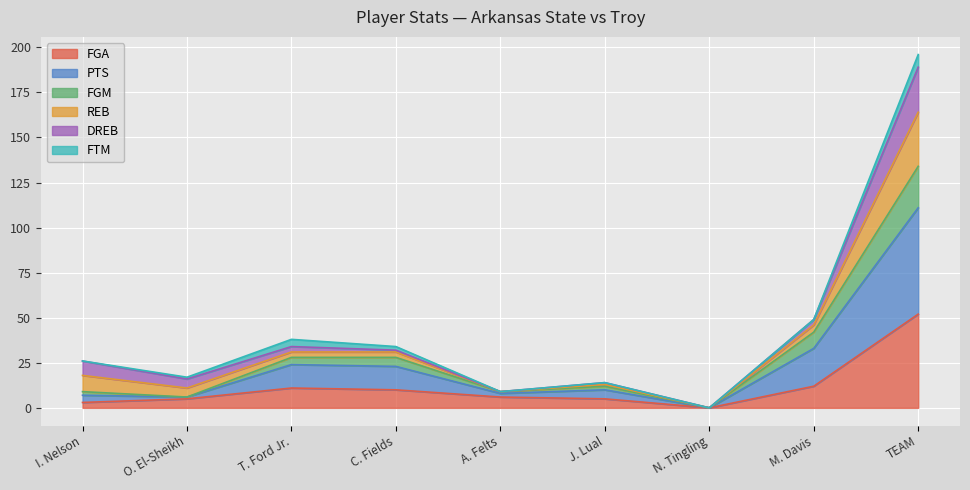

What is the sum of all FGA values?

104